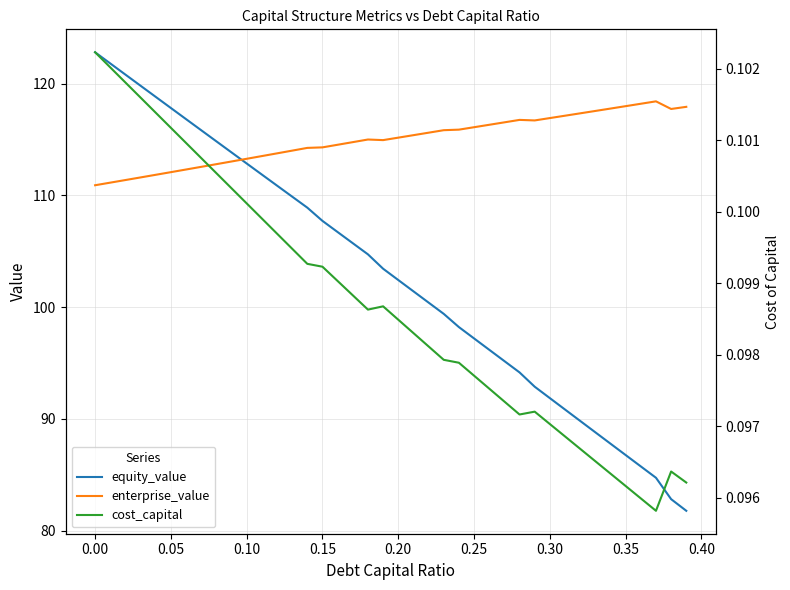

What is the maximum value for enterprise_value?

118.4